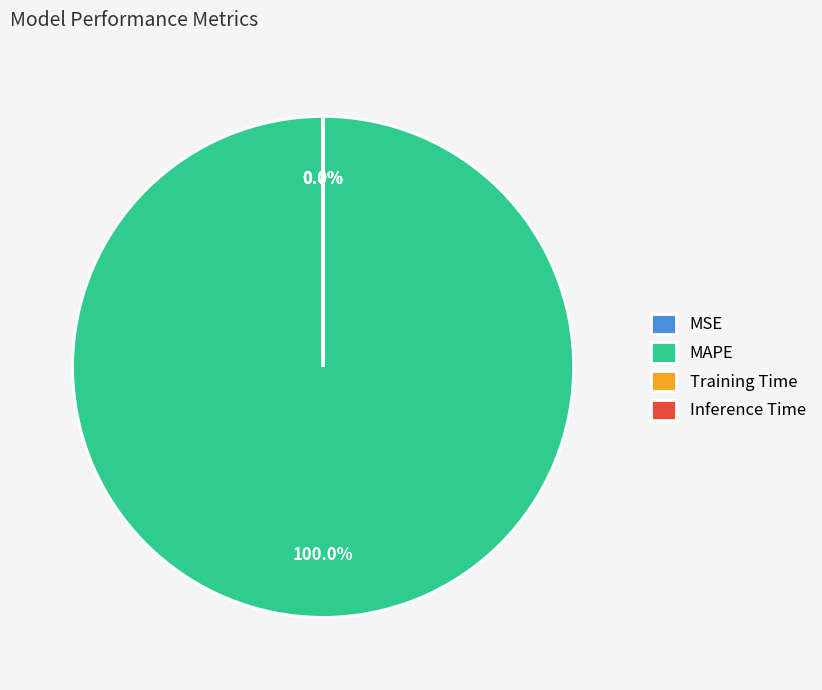

Which category has the biggest portion of the pie?

MAPE